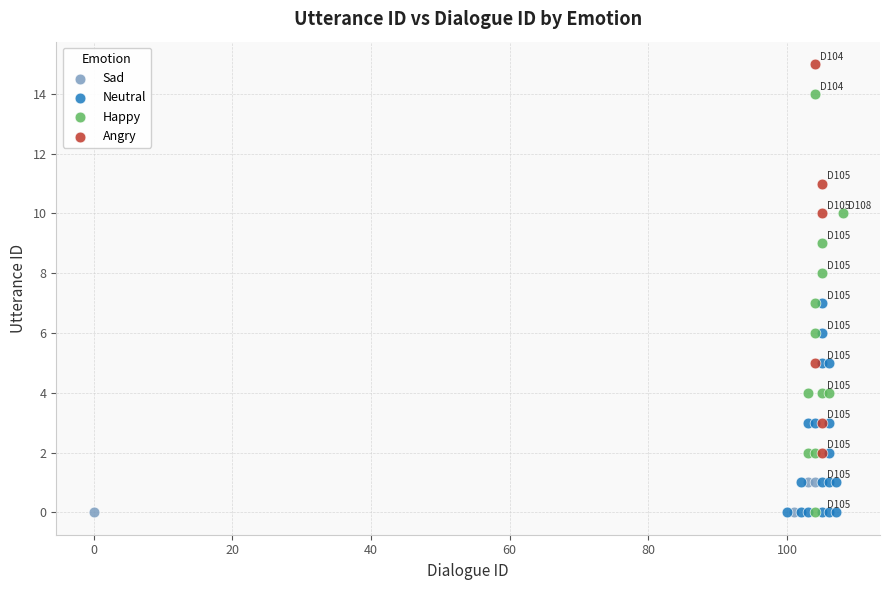

Which series reaches the maximum Y coordinate?

Angry